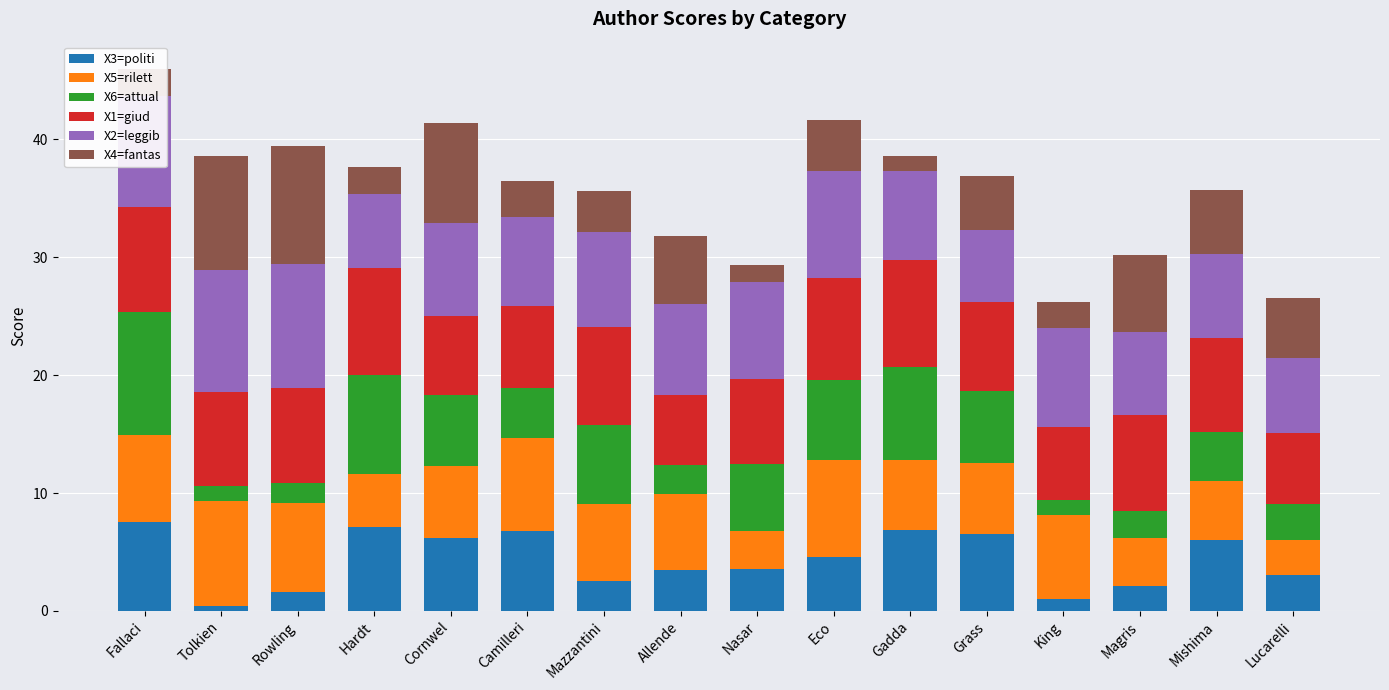

What is the total value across all series at Lucarelli?

26.5